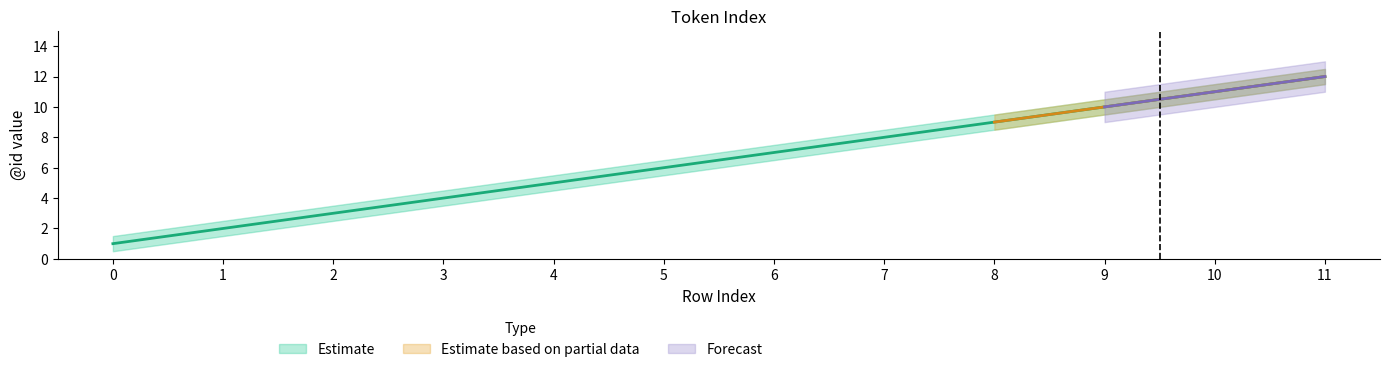

Rank the categories by Estimate_upper value from highest to lowest.

11, 10, 9, 8, 7, 6, 5, 4, 3, 2, 1, 0